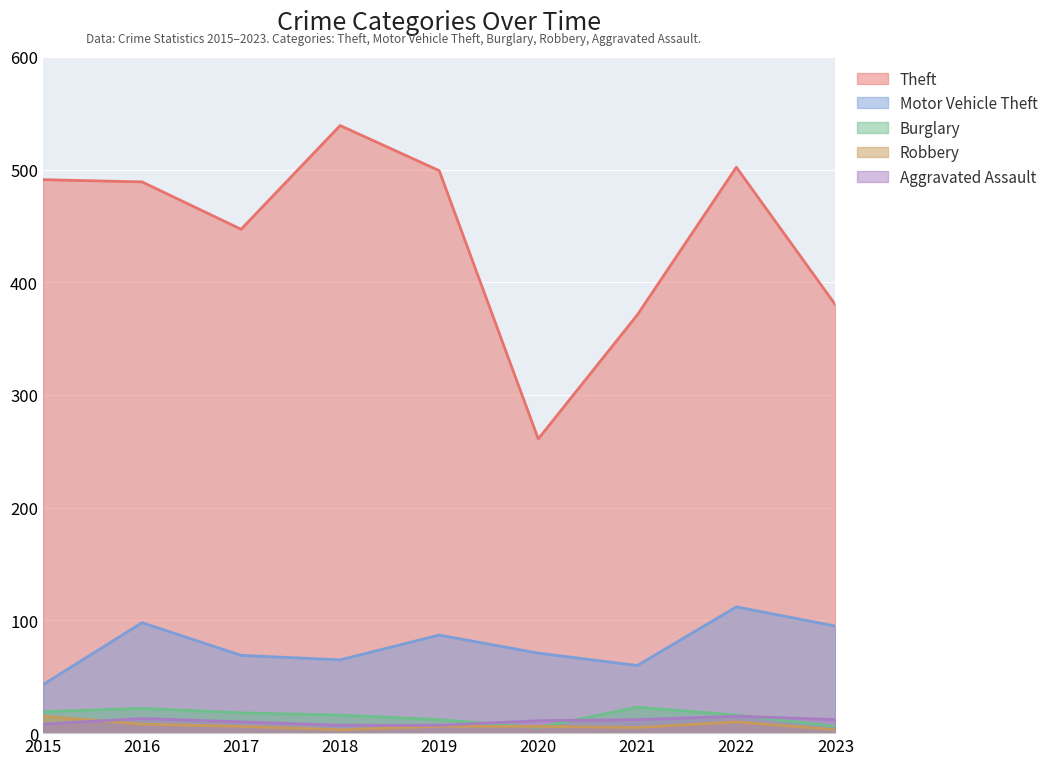

True or false: Aggravated Assault has a value of 7 at 2022.

False